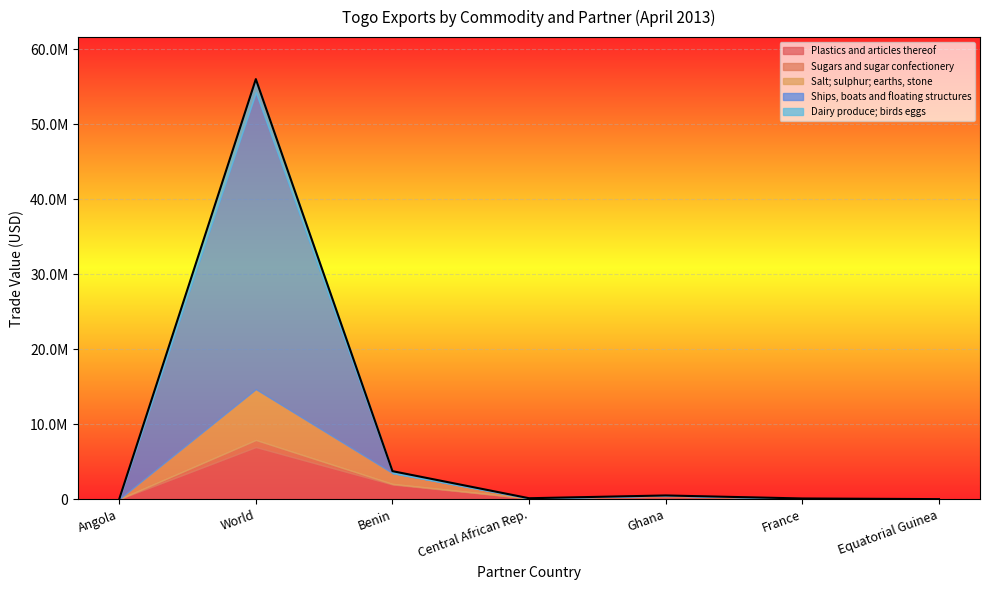

What is the sum of all Plastics and articles thereof values?

9385165